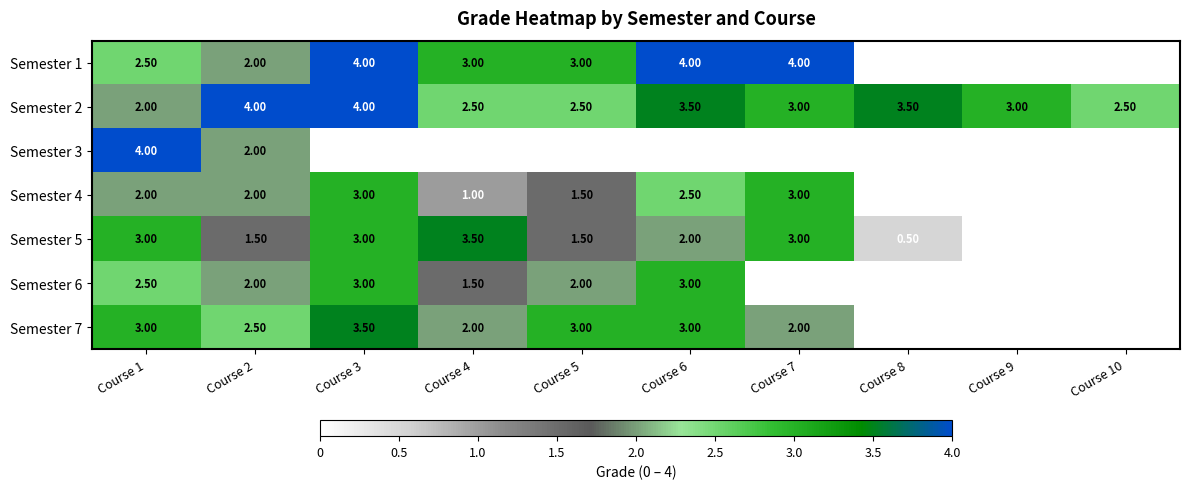

True or false: Semester 2 has a value of 4.0 at Course 2.

True